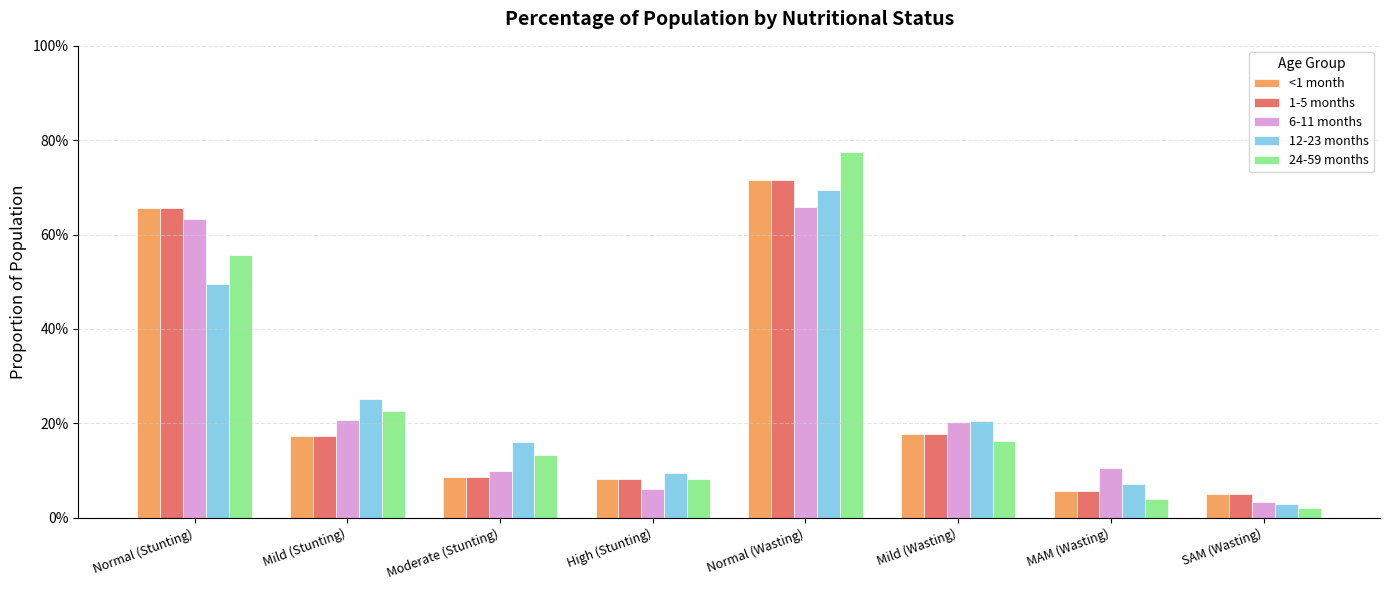

Reading left to right, what are all the values shown in this chart?

<1 month: Normal (Stunting)=0.7	Mild (Stunting)=0.2	Moderate (Stunting)=0.1	High (Stunting)=0.1	Normal (Wasting)=0.7	Mild (Wasting)=0.2	MAM (Wasting)=0.1	SAM (Wasting)=0.1
1-5 months: Normal (Stunting)=0.7	Mild (Stunting)=0.2	Moderate (Stunting)=0.1	High (Stunting)=0.1	Normal (Wasting)=0.7	Mild (Wasting)=0.2	MAM (Wasting)=0.1	SAM (Wasting)=0.1
6-11 months: Normal (Stunting)=0.6	Mild (Stunting)=0.2	Moderate (Stunting)=0.1	High (Stunting)=0.1	Normal (Wasting)=0.7	Mild (Wasting)=0.2	MAM (Wasting)=0.1	SAM (Wasting)=0.0
12-23 months: Normal (Stunting)=0.5	Mild (Stunting)=0.3	Moderate (Stunting)=0.2	High (Stunting)=0.1	Normal (Wasting)=0.7	Mild (Wasting)=0.2	MAM (Wasting)=0.1	SAM (Wasting)=0.0
24-59 months: Normal (Stunting)=0.6	Mild (Stunting)=0.2	Moderate (Stunting)=0.1	High (Stunting)=0.1	Normal (Wasting)=0.8	Mild (Wasting)=0.2	MAM (Wasting)=0.0	SAM (Wasting)=0.0